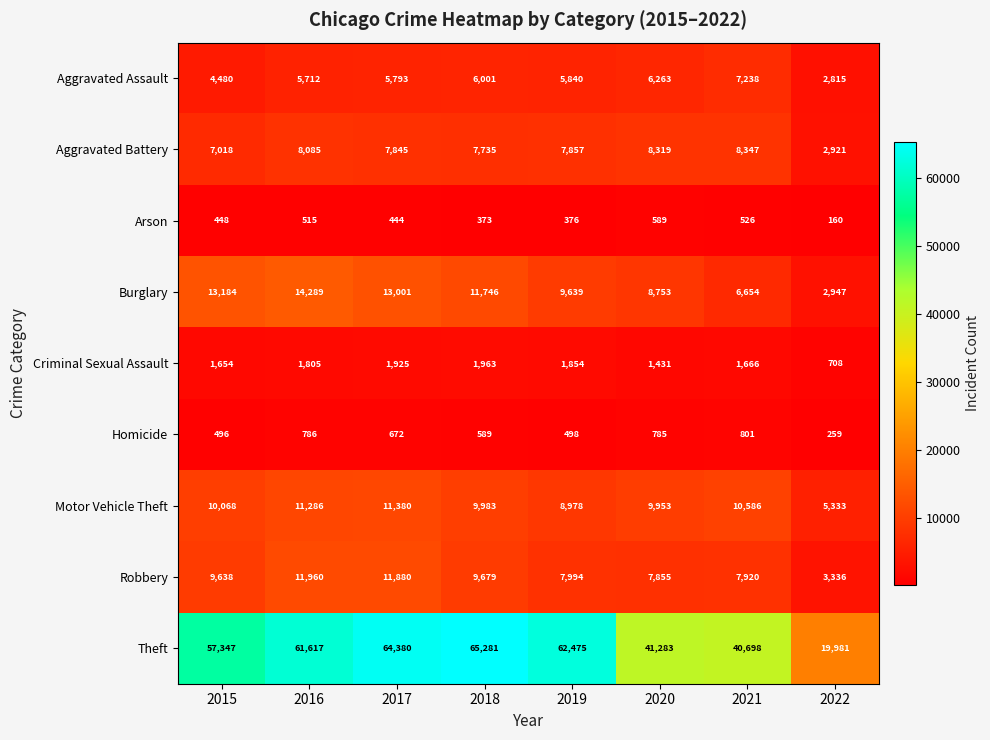

Count the number of data series in this chart.

9